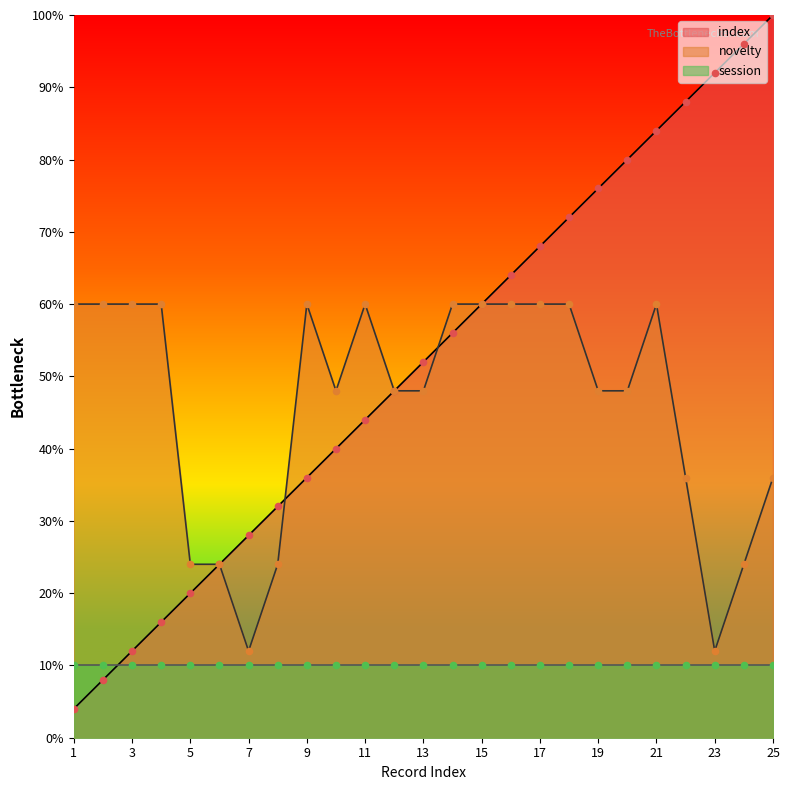

Which series contains the highest Y value?

index